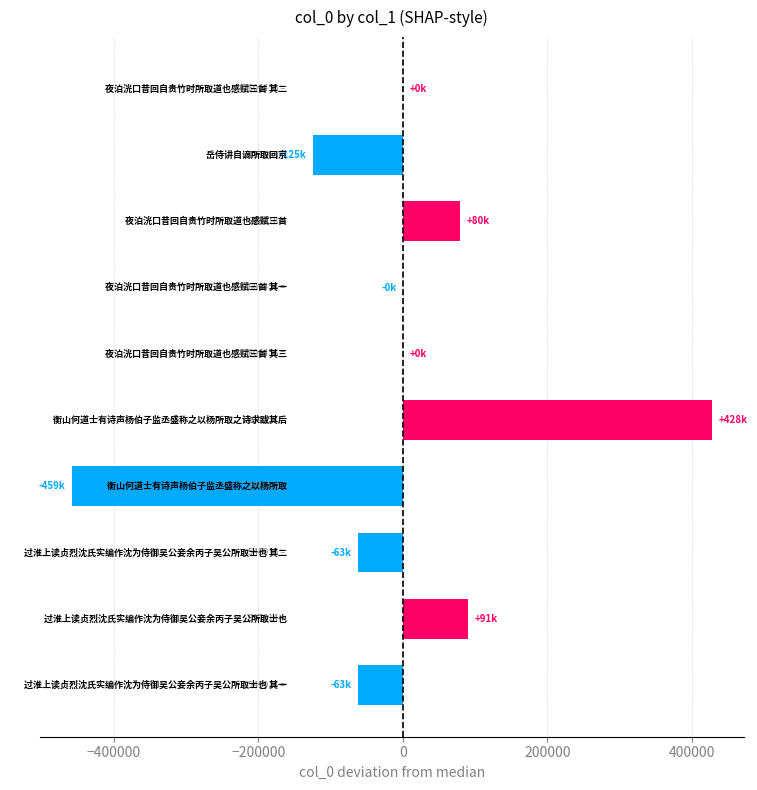

Are the bars grouped side by side (vs. stacked)?

No